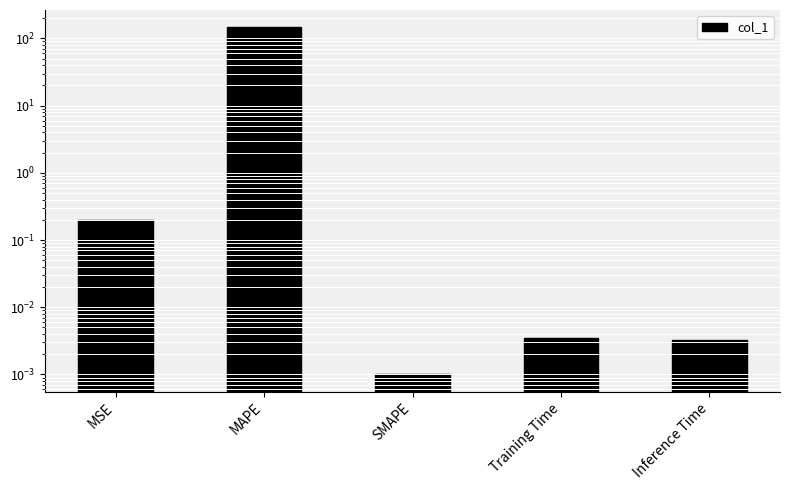

At which category does the chart reach its minimum across all series?

SMAPE